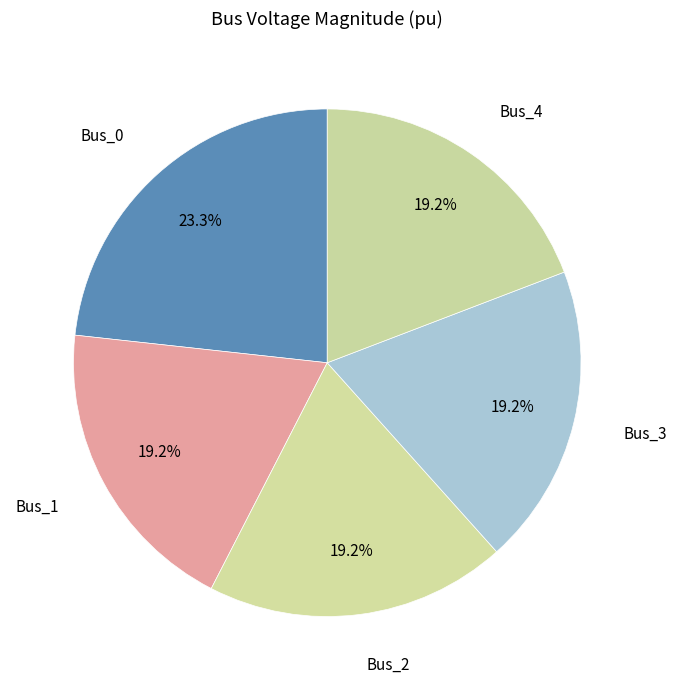

How many segments does this pie chart have?

5